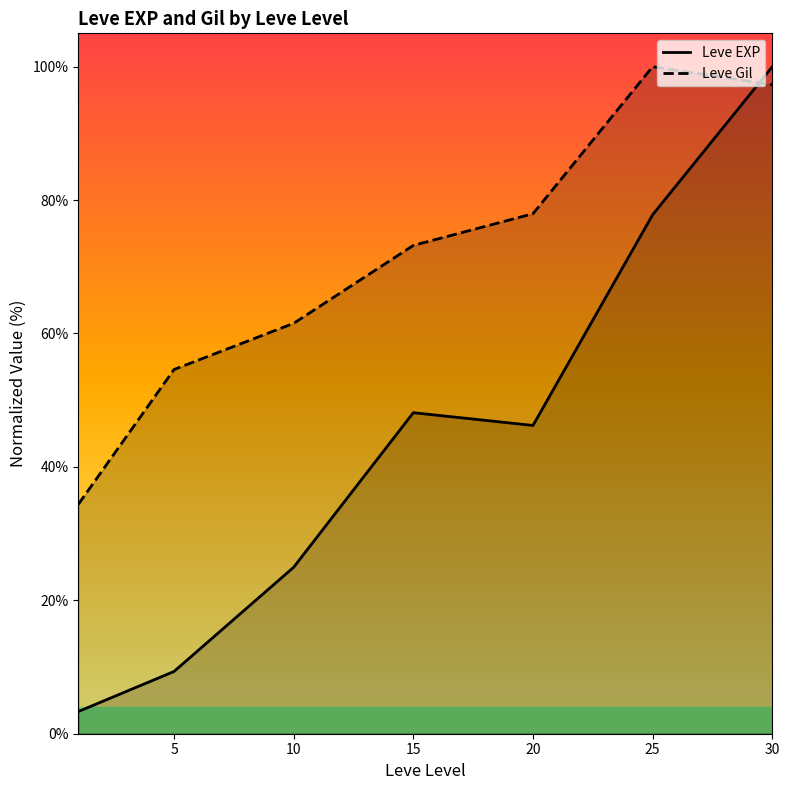

How many series are shown in this chart?

2